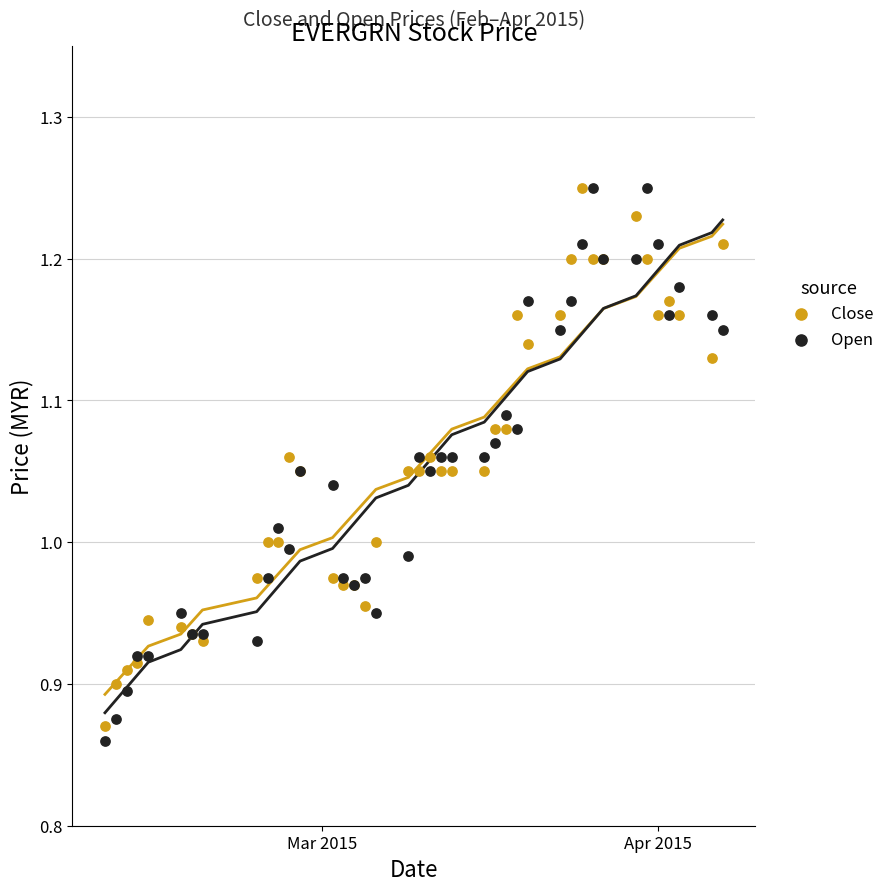

Which series has the largest Y range (max minus min)?

Open